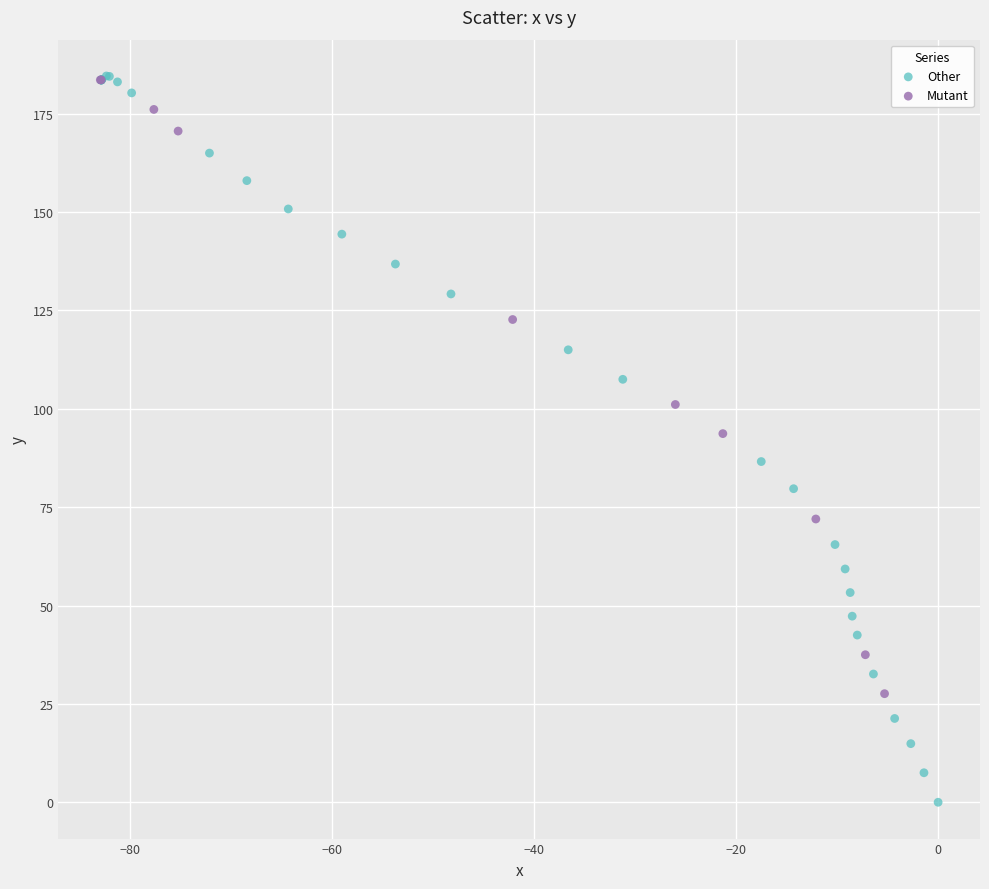

Which series reaches the minimum Y coordinate?

Other